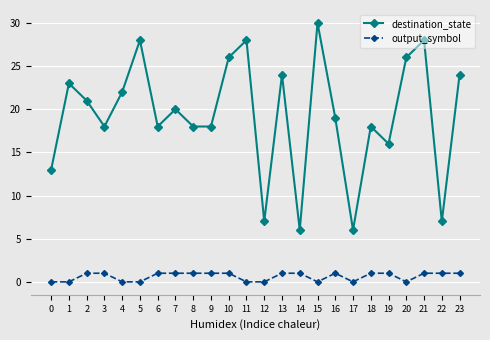

Is the value of destination_state at 10 greater than the value of output_symbol at 14?

Yes